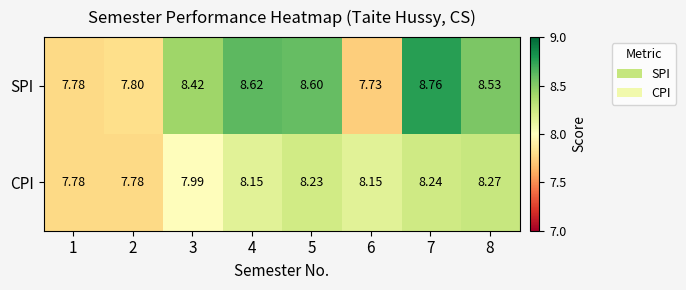

Between 3 and 8, which series saw the biggest shift?

CPI